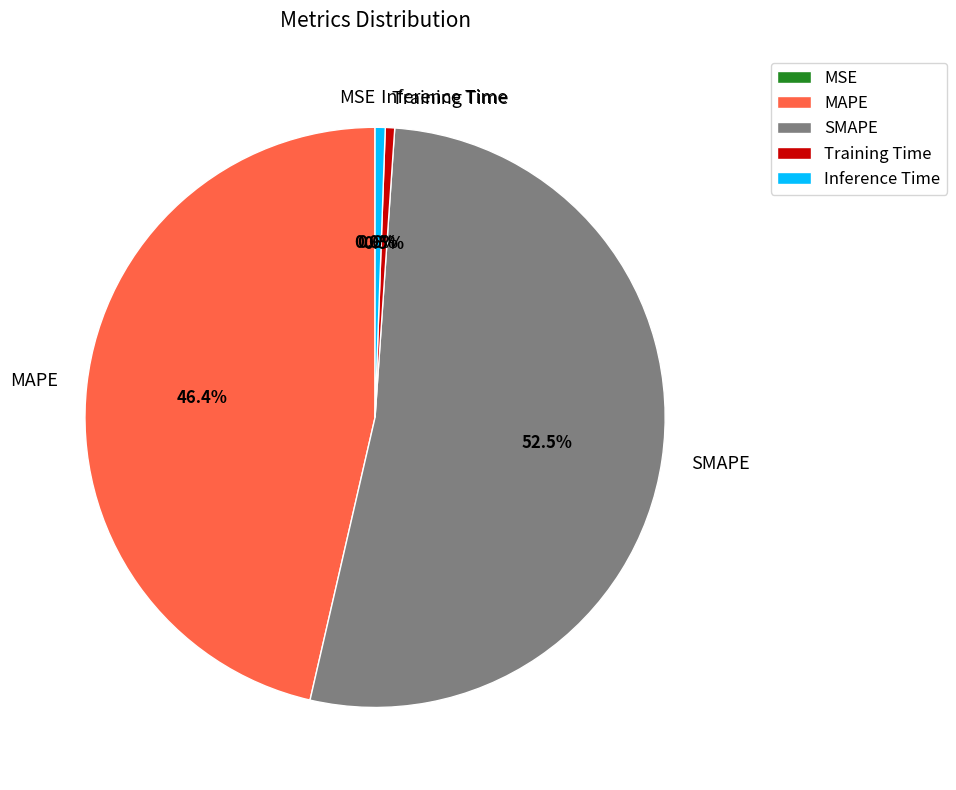

Which slice is the largest?

SMAPE